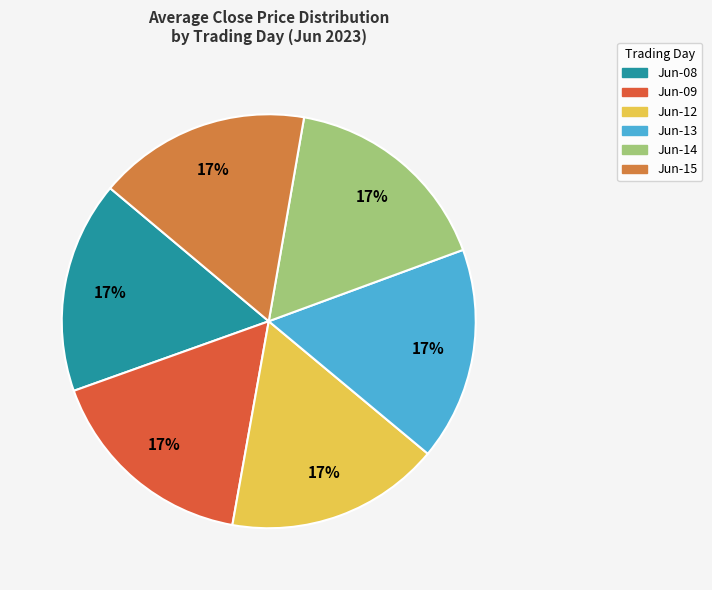

To the nearest percent, what is the average slice percentage?

17%